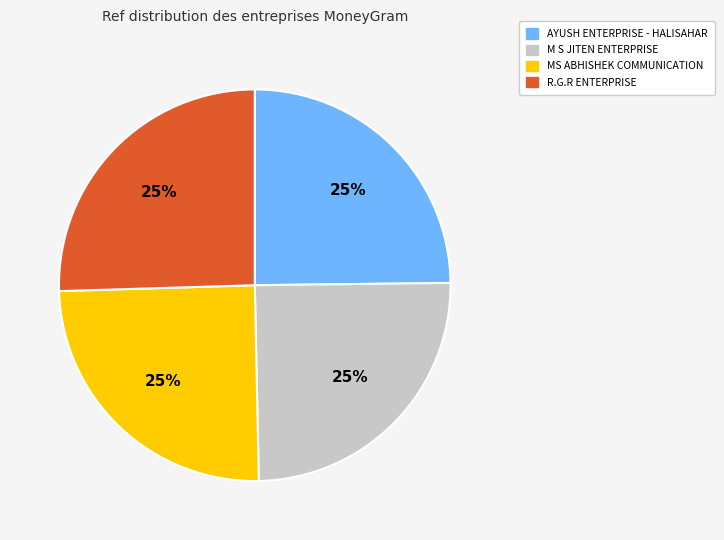

Does M S JITEN ENTERPRISE account for over 50% of the chart?

No